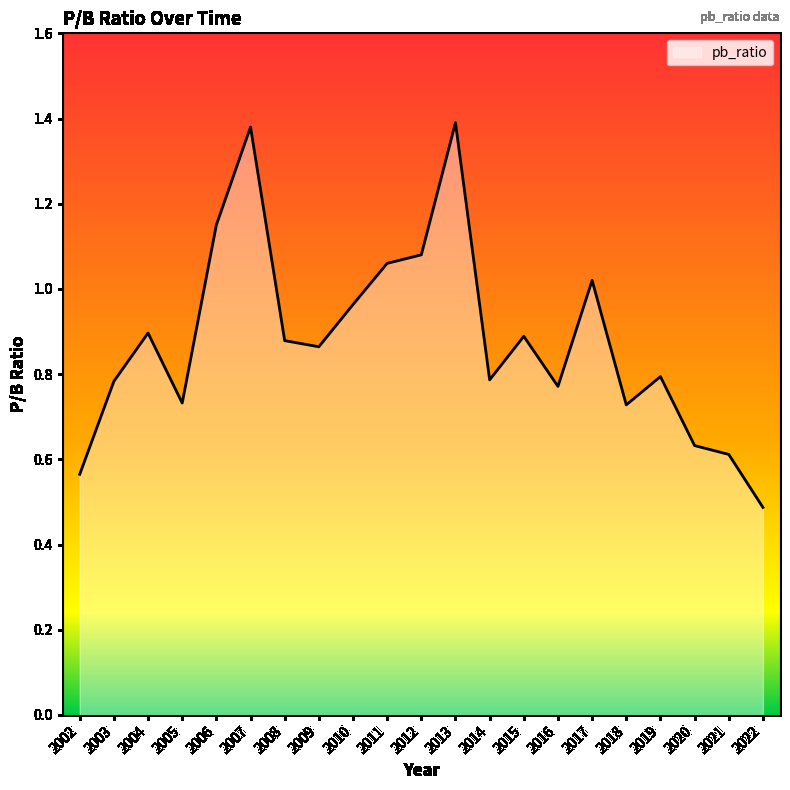

The chart shows a value of 0.9 at 2021. True or false?

False